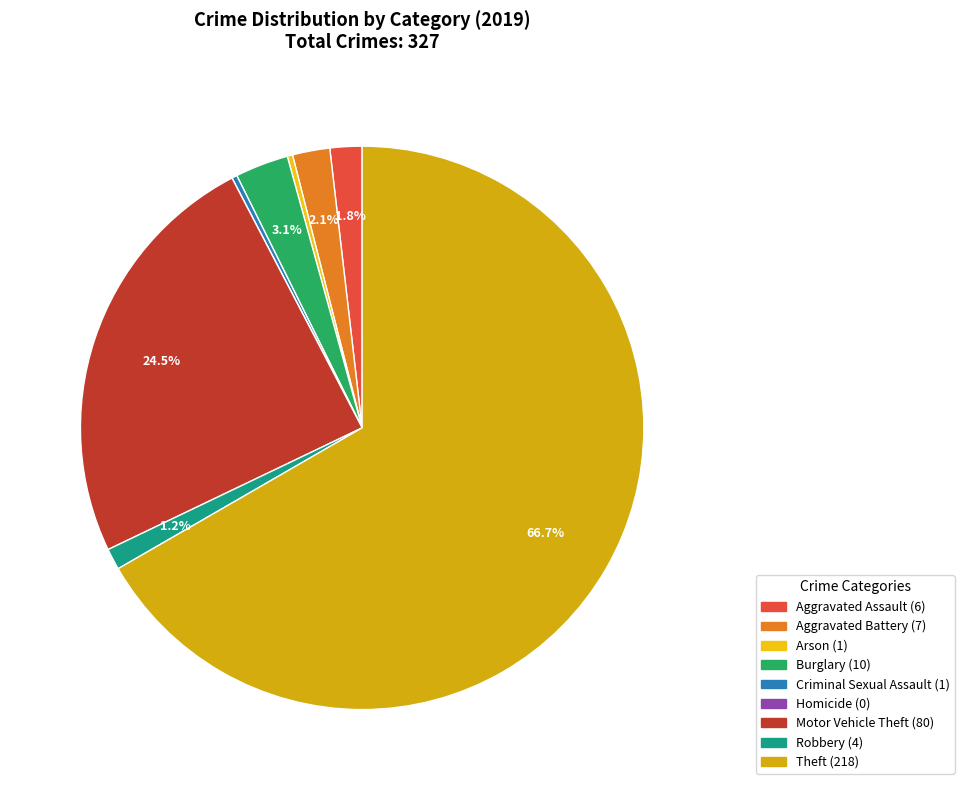

What percentage is NOT represented by Burglary?

96.9%